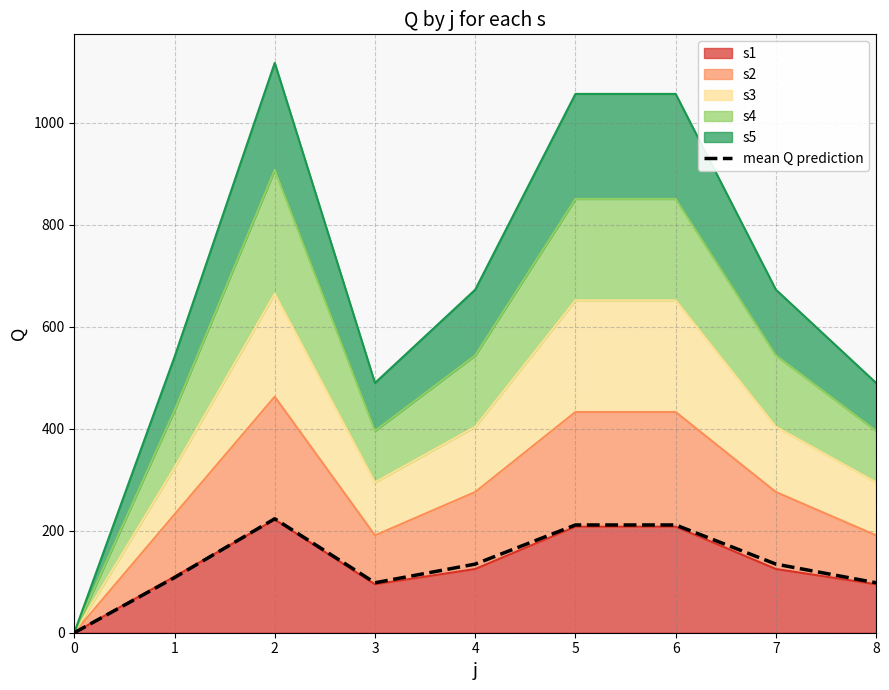

Which has a higher value, 7 or 3?

7